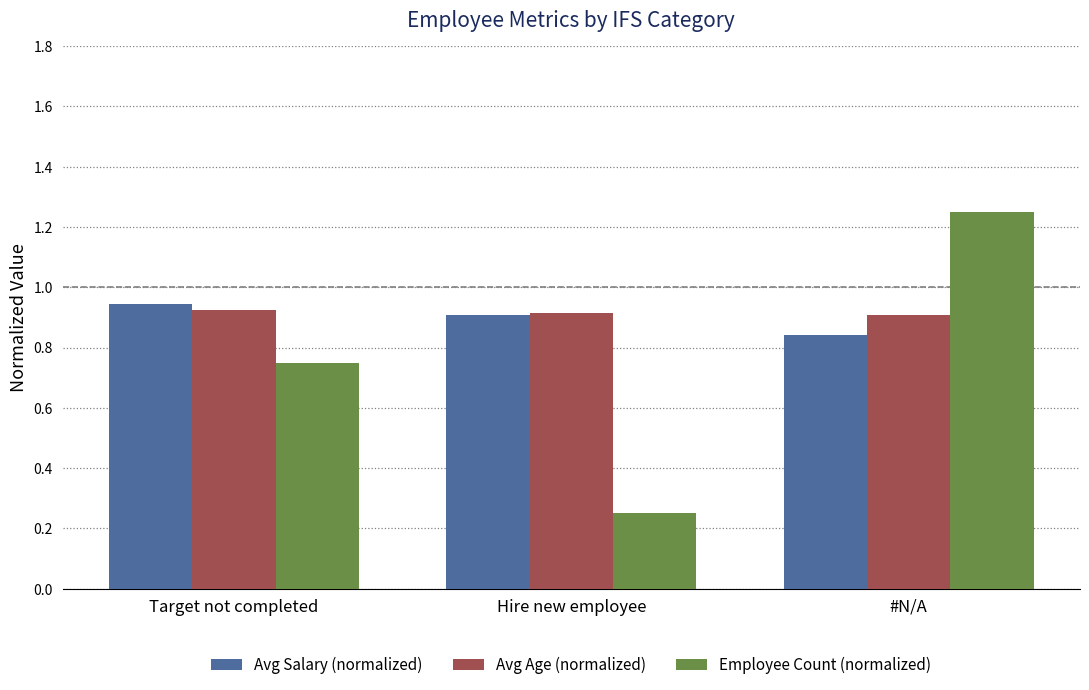

How many Avg Salary (normalized) values are between 0 and 1?

3